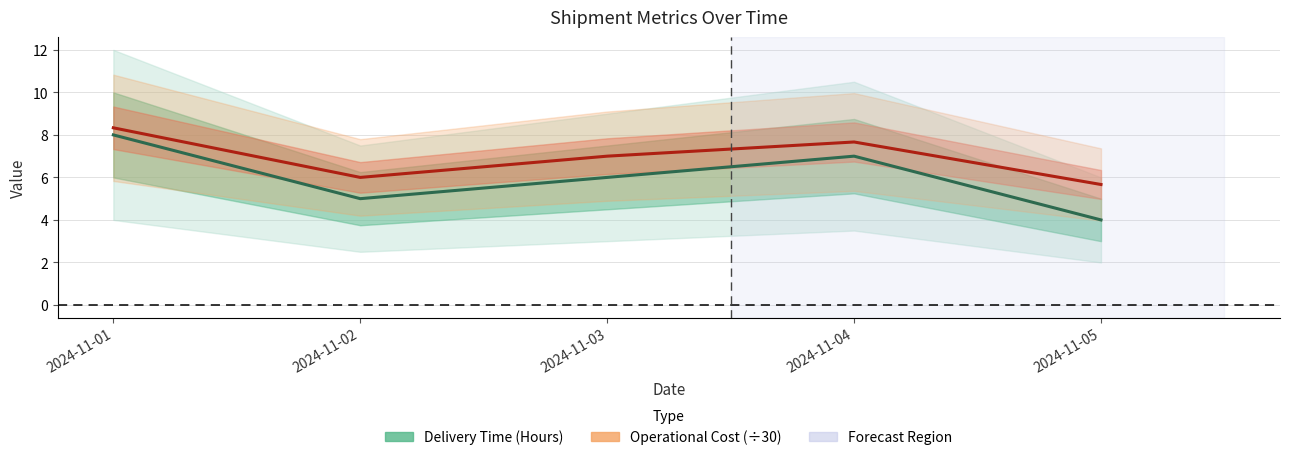

What is the greatest value displayed?

8.3